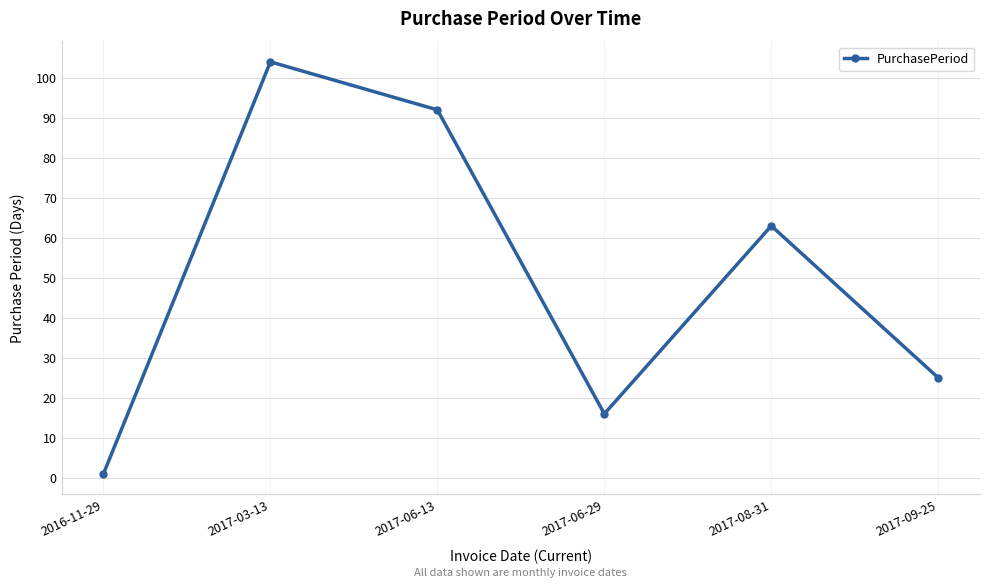

Reading right to left, extract all data points from this chart.

25	63	16	92	104	1